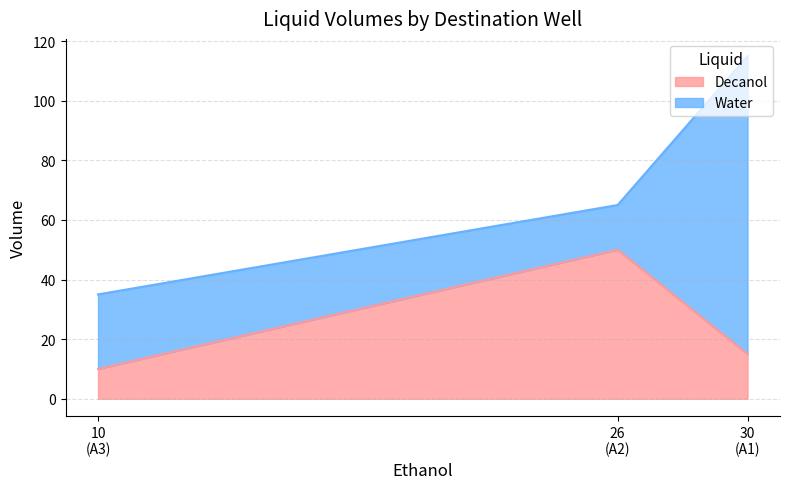

What is the average value?

25